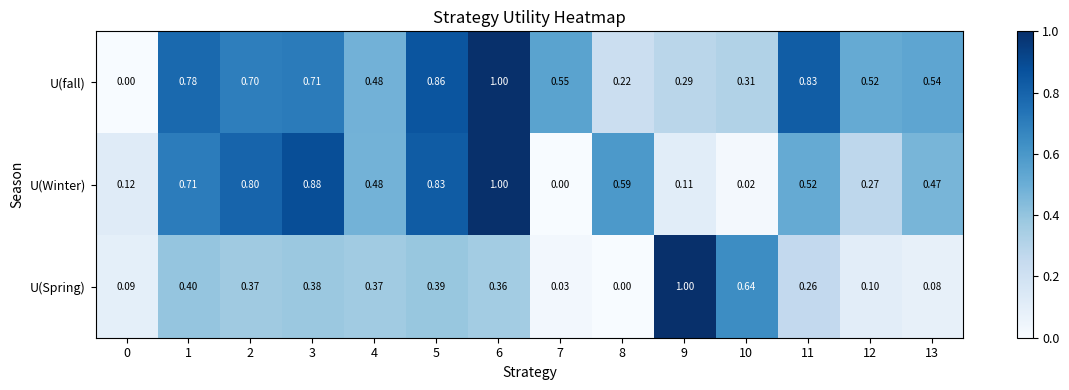

Which series changed the most between 9 and 10?

U(Spring)